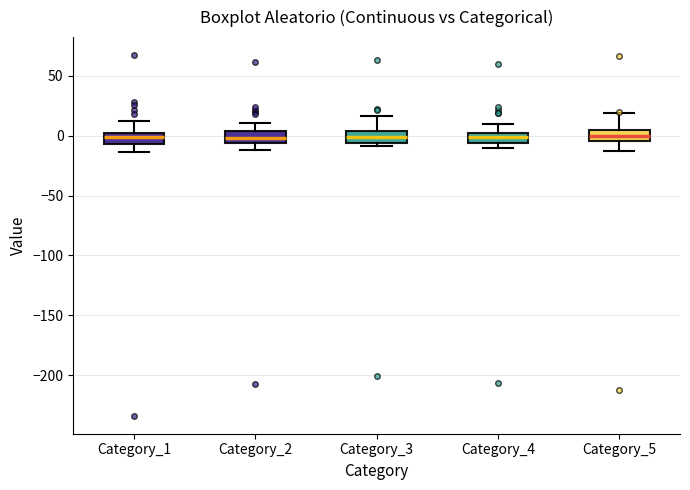

Reading left to right, read every box against the y-axis: the position of its median line, the range the box covers, and the ends of its whiskers. The values are not printed on the chart, so give them approximately, as read against the axis.

Category_1: median 0, box -5 to 5, whiskers -15 to 15
Category_2: median 0, box -5 to 5, whiskers -10 to 10
Category_3: median 0, box -5 to 5, whiskers -10 to 15
Category_4: median 0 (inside the box), box -5 to 0, whiskers -10 to 10
Category_5: median 0, box -5 to 5, whiskers -15 to 20